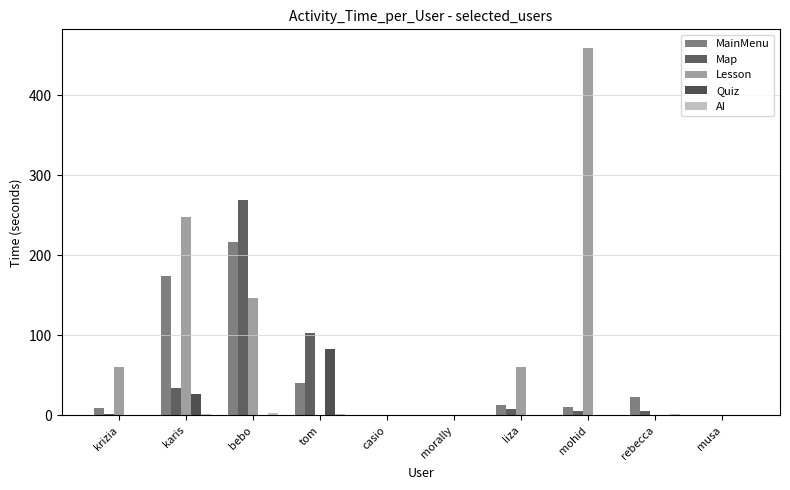

The Quiz series shows 0.0 at bebo. True or false?

True